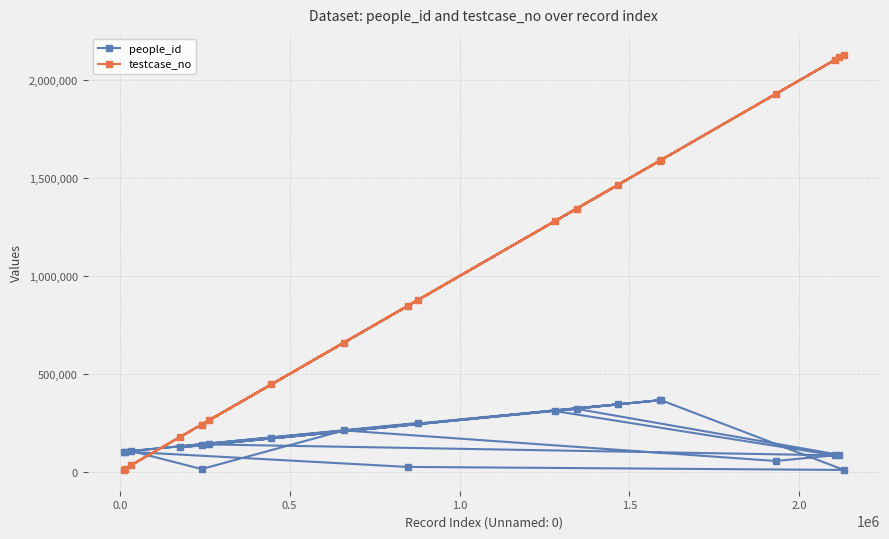

What is the value of the people_id point at the 4th from the left?

123939